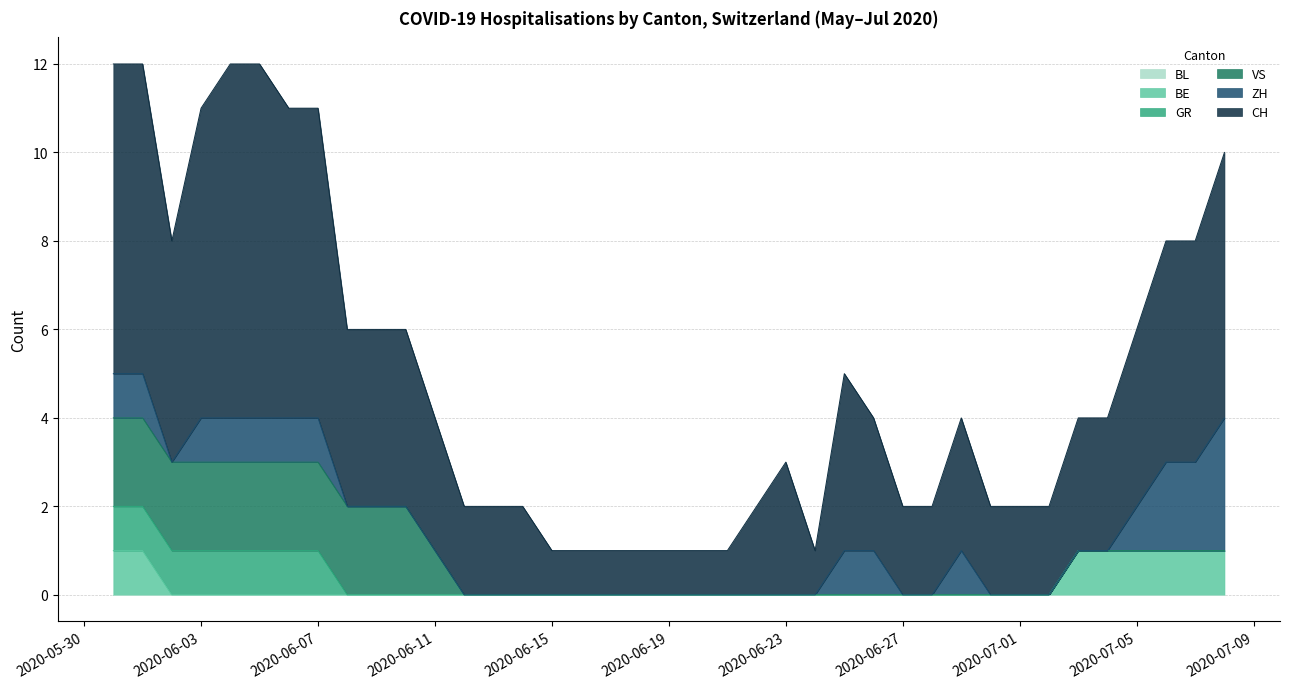

Does the chart have visible grid lines?

Yes